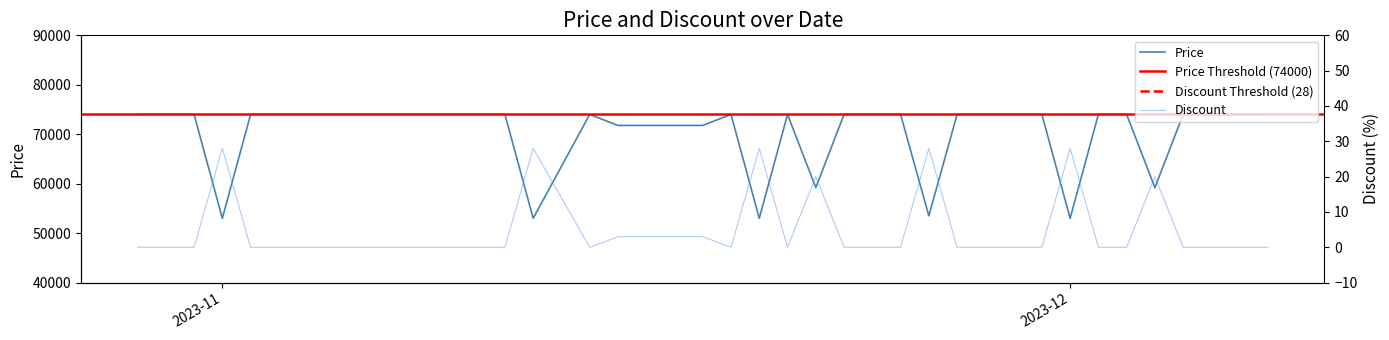

What is the difference between the maximum and minimum values in the Discount series?

28